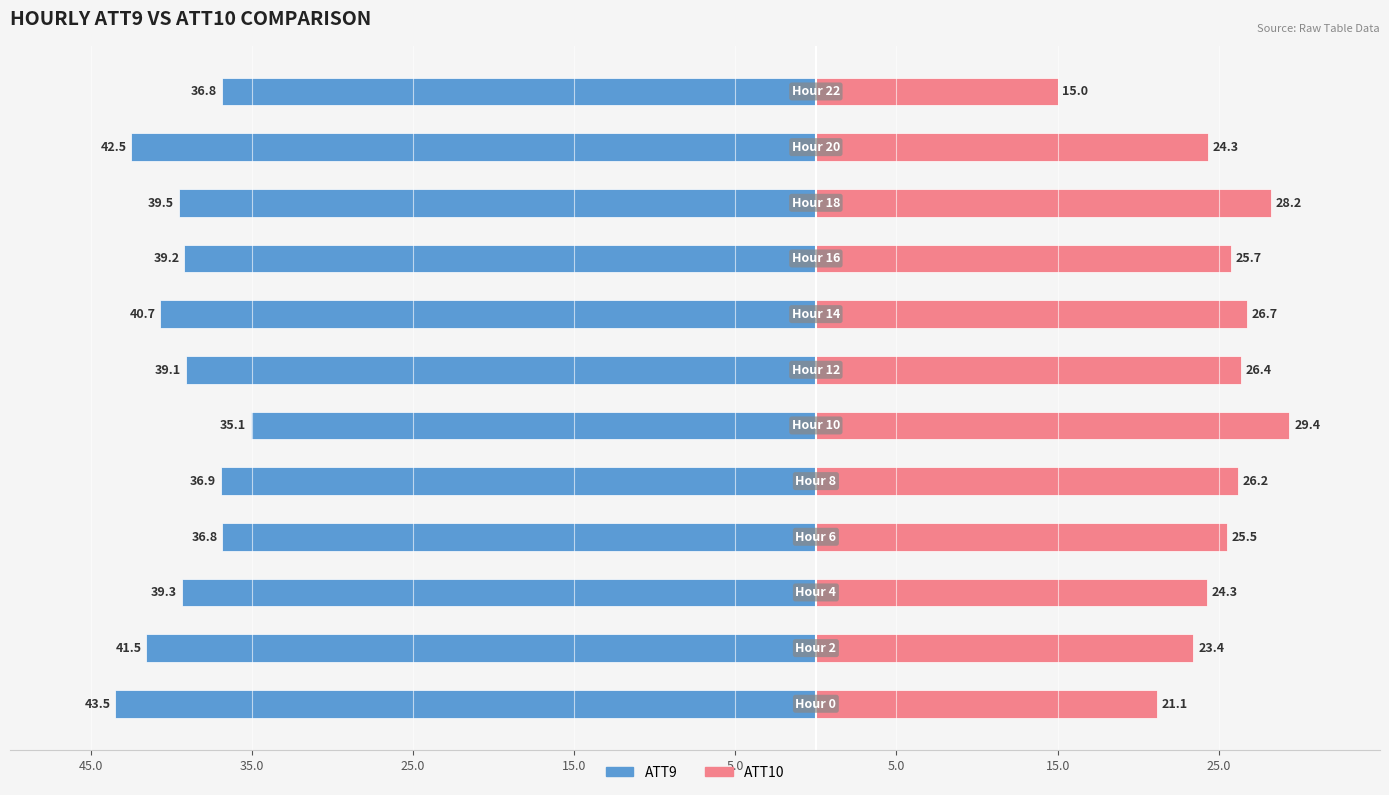

The ATT9 series shows -14.3 at 25.0. True or false?

False